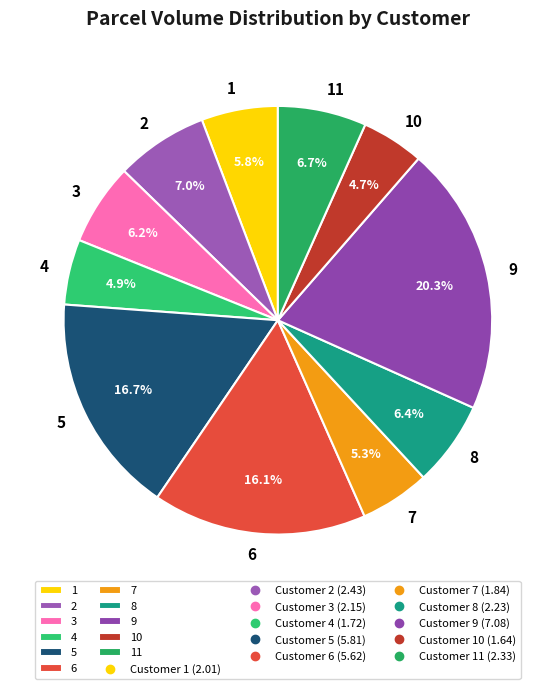

Approximately how many times larger is the value at 2 compared to 9?

0.3